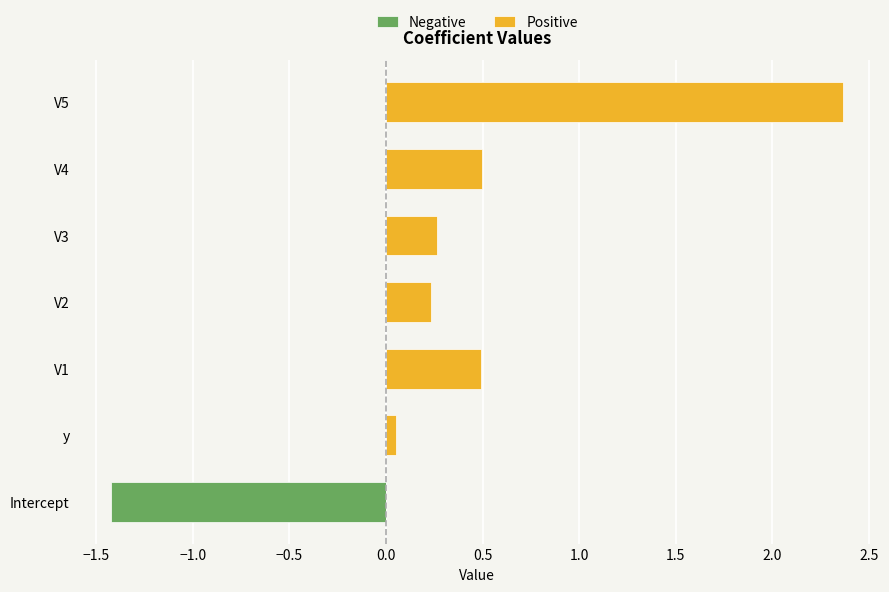

Reading left to right, transcribe all the data shown in this chart.

Negative: -1.4	0.0	0.0	0.0	0.0	0.0	0.0
Positive: 0.0	0.1	0.5	0.2	0.3	0.5	2.4